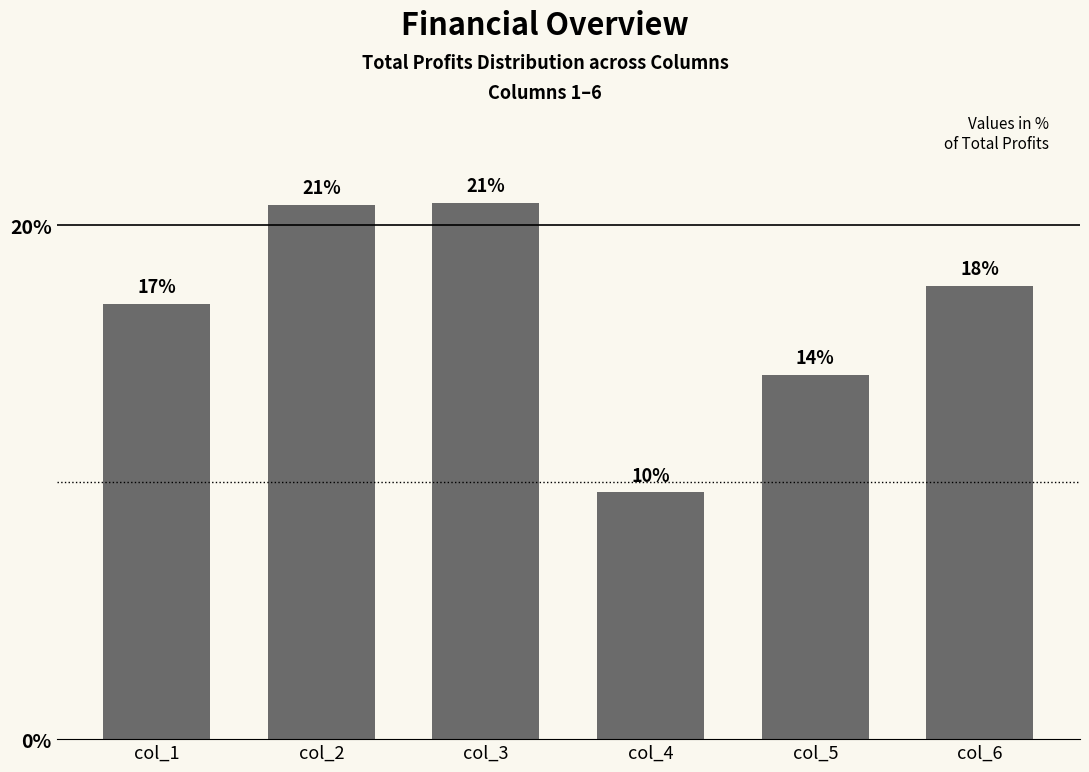

Reading right to left, transcribe all the data shown in this chart.

17.6	14.2	9.6	20.9	20.8	16.9